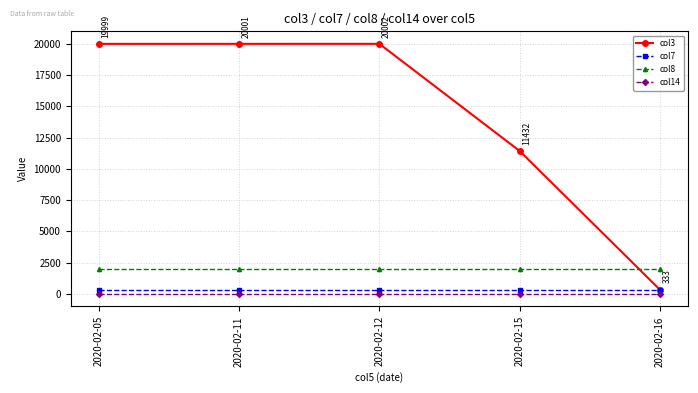

Does the chart have visible grid lines?

Yes